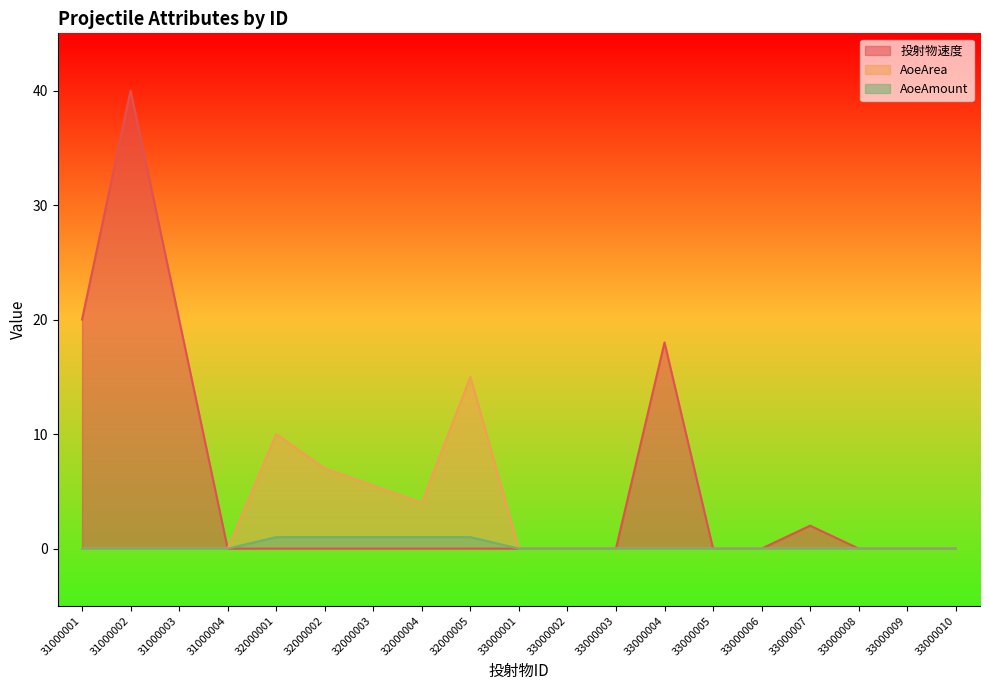

Rank the series at 31000003 from lowest to highest value.

AoeArea, AoeAmount, 投射物速度